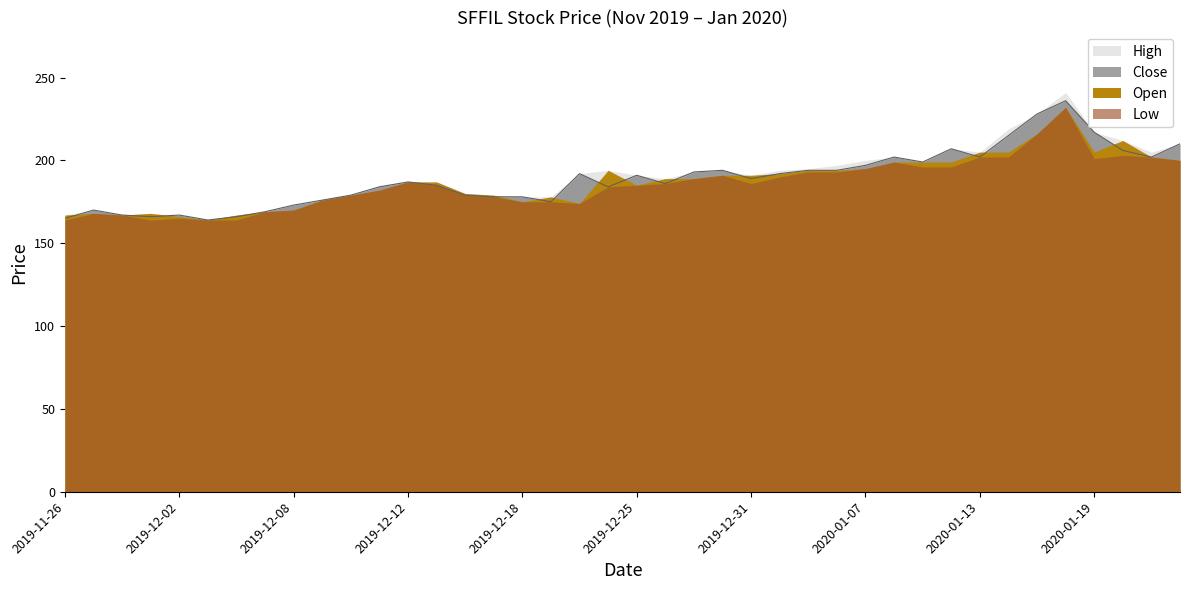

What is the sum of the Open values at 2019-12-02 and 2019-12-22?

344